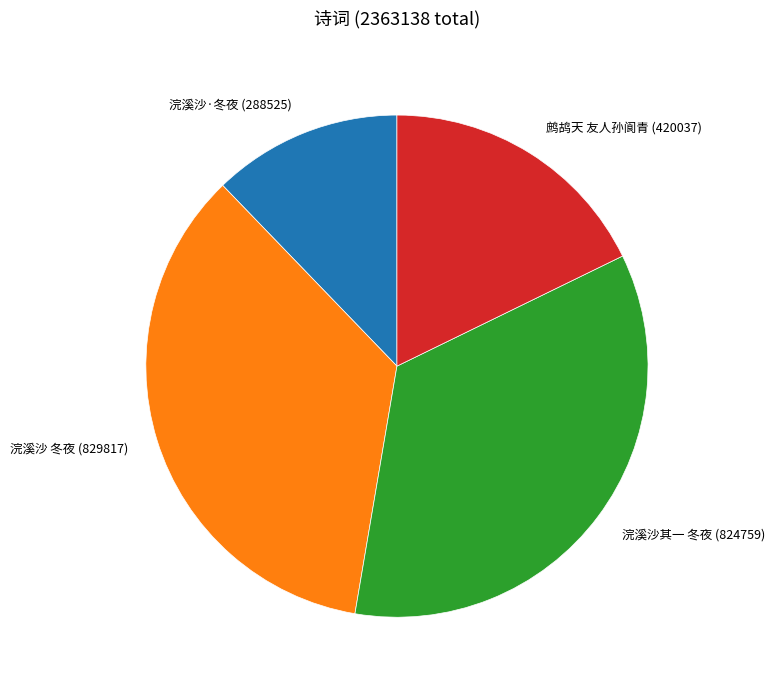

Between 鹧鸪天 友人孙阆青 (420037) and 浣溪沙其一 冬夜 (824759), which is larger?

浣溪沙其一 冬夜 (824759)